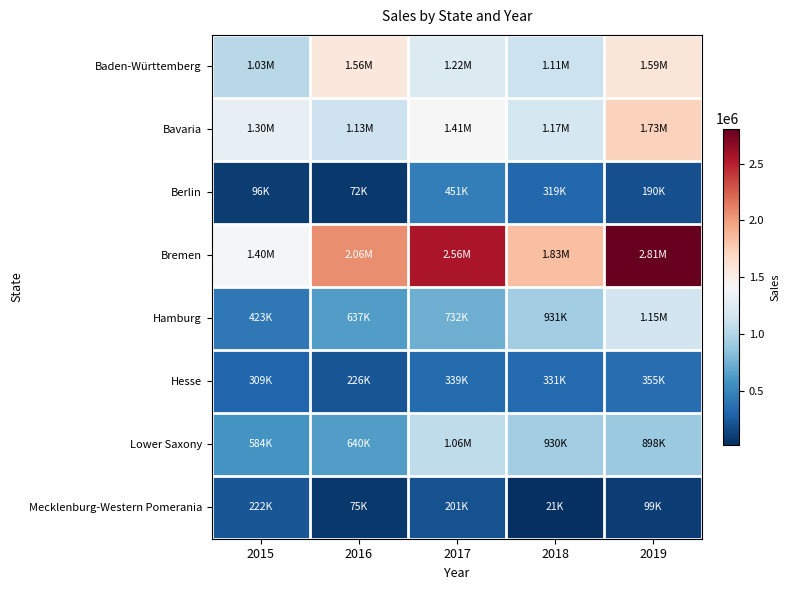

What is the greatest value displayed?

2808838